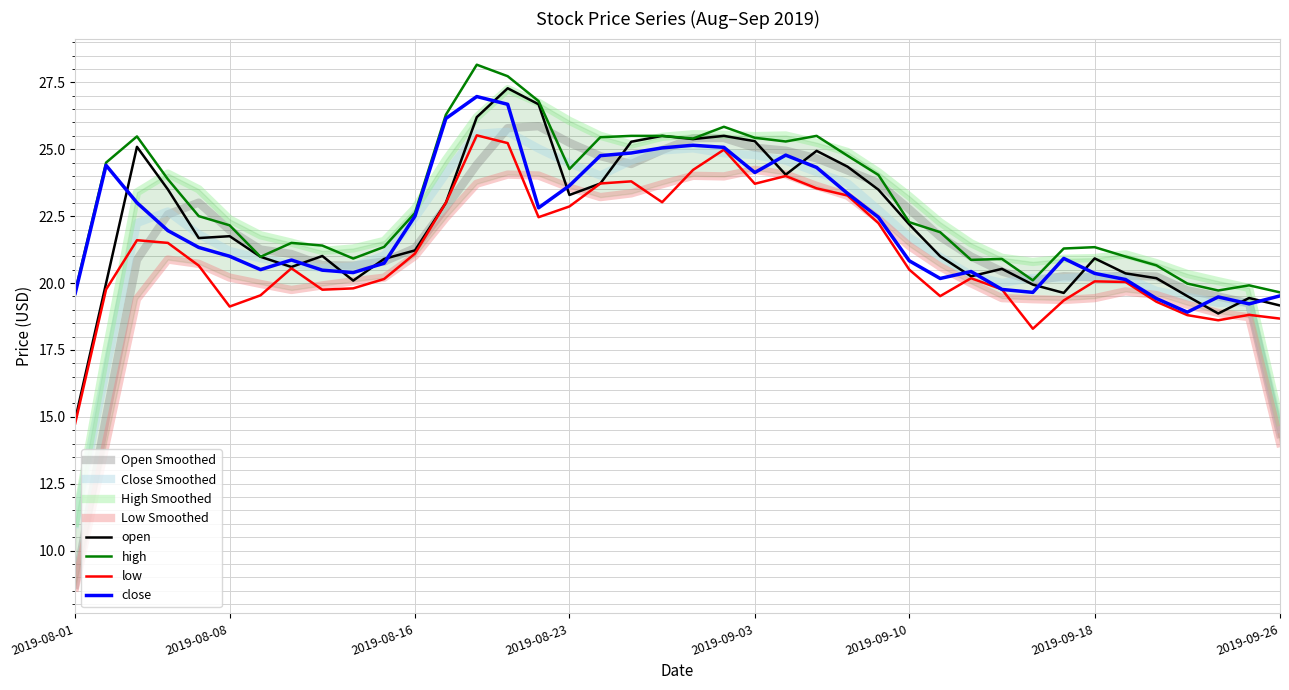

What is the value of the low point at the 8th from the left?

20.6